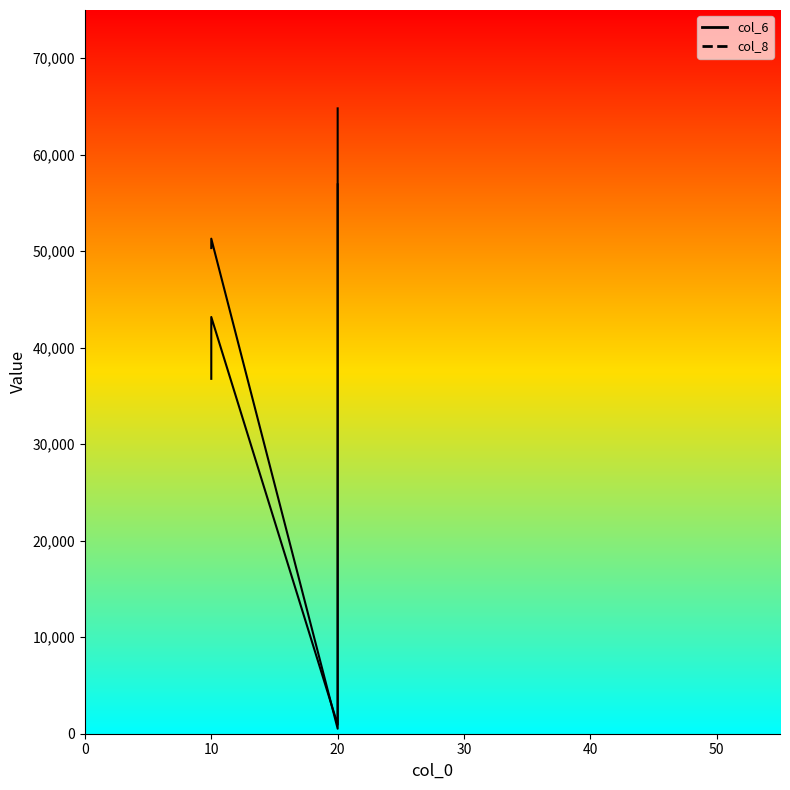

List the series in order of their peak value, lowest first.

col_6, col_8